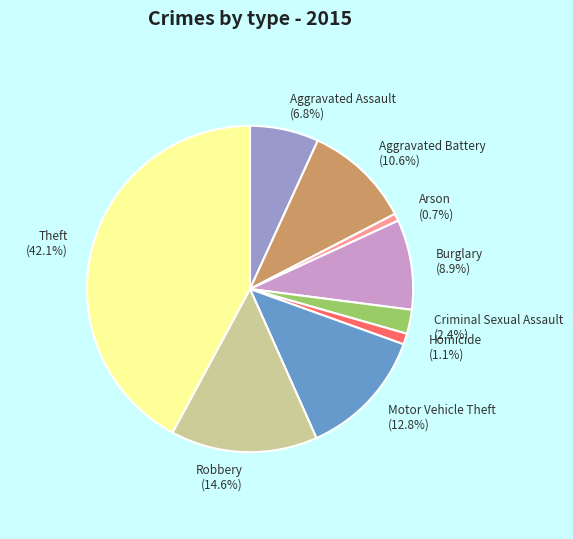

Between Robbery and Aggravated Battery, which is larger?

Robbery